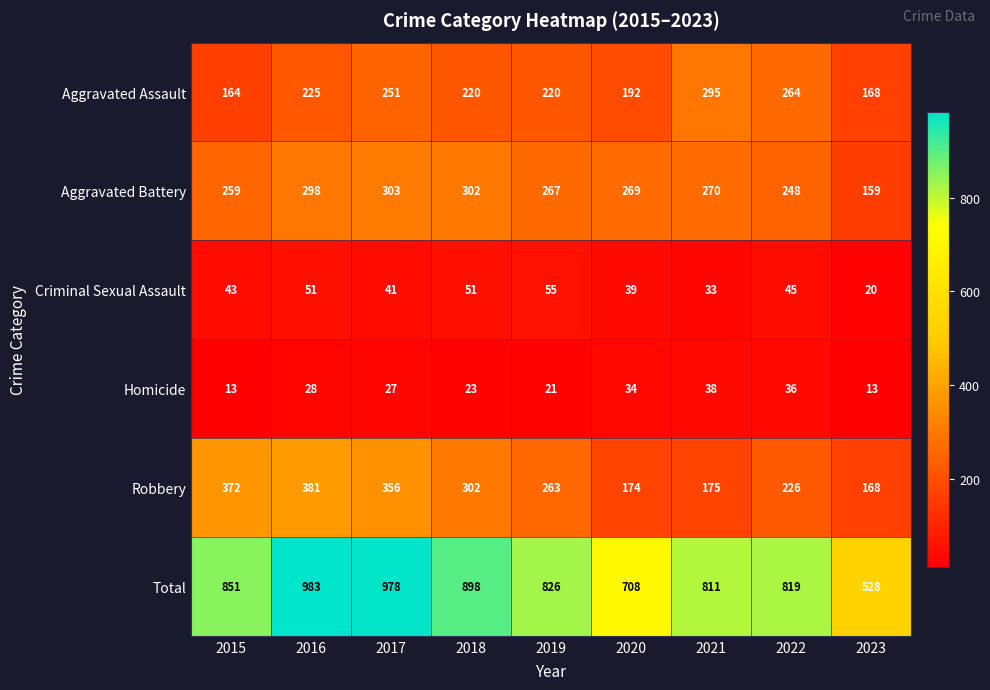

The value of Total at 2020 is 708. True or false?

True